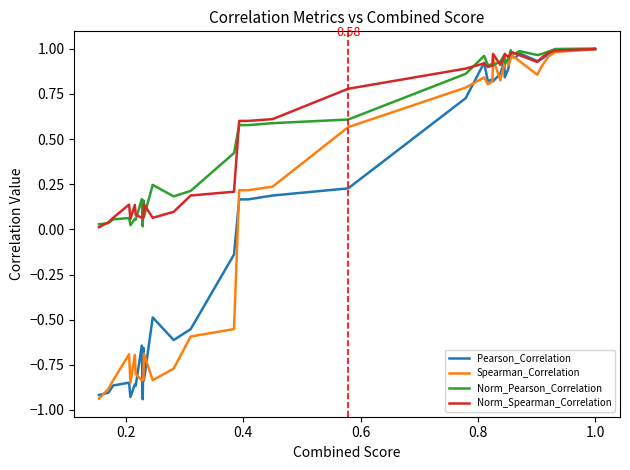

What is the highest value of the Norm_Pearson_Correlation series?

1.0